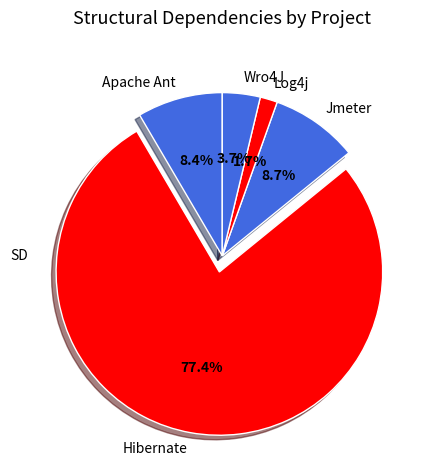

Is it true that Jmeter is 1% of the pie?

False